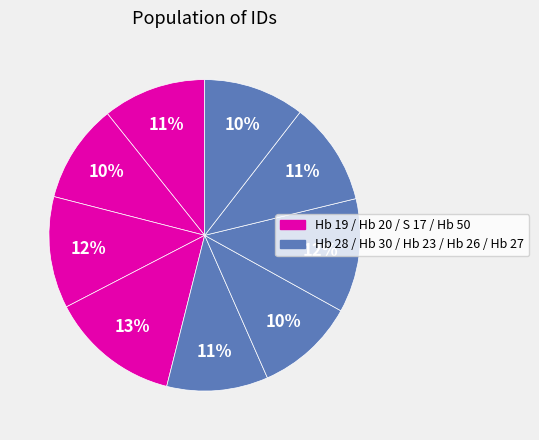

To the nearest percent, what is the average slice percentage?

11%